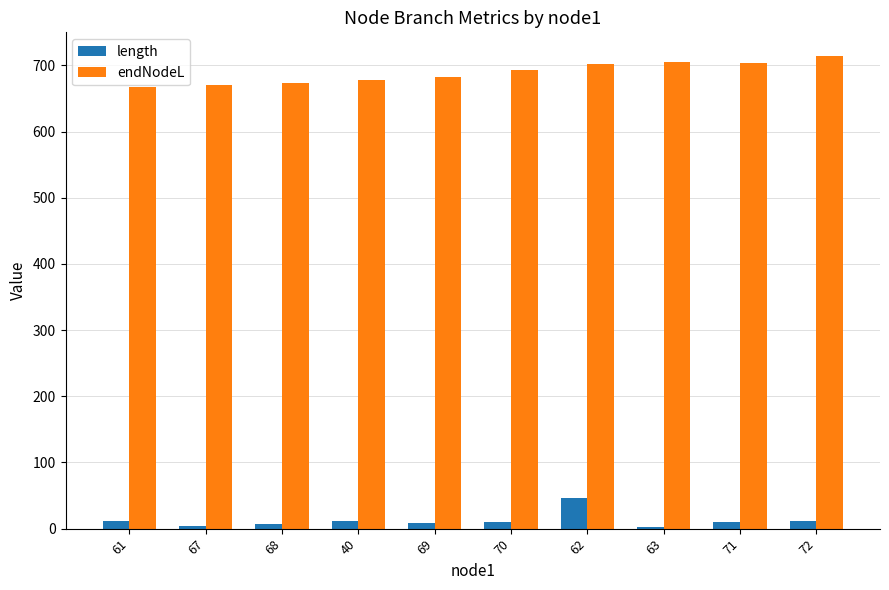

What are all the series names shown in the legend?

length, endNodeL